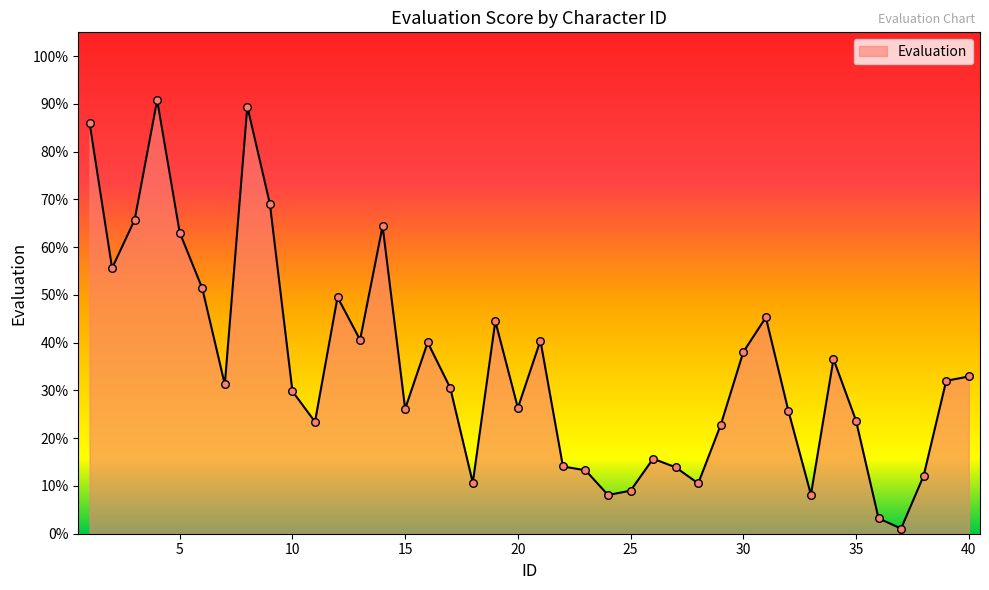

What is the difference between the maximum and minimum values?

89.7